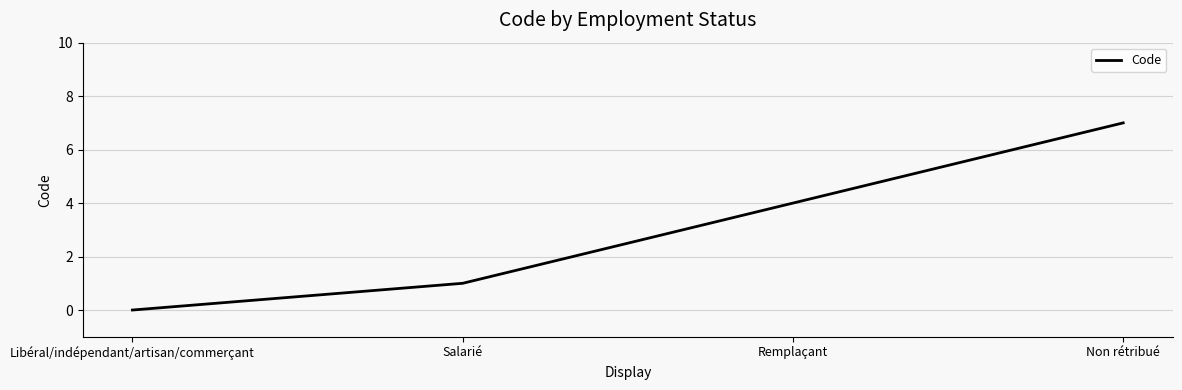

Which label corresponds to the largest value in the chart?

Non rétribué